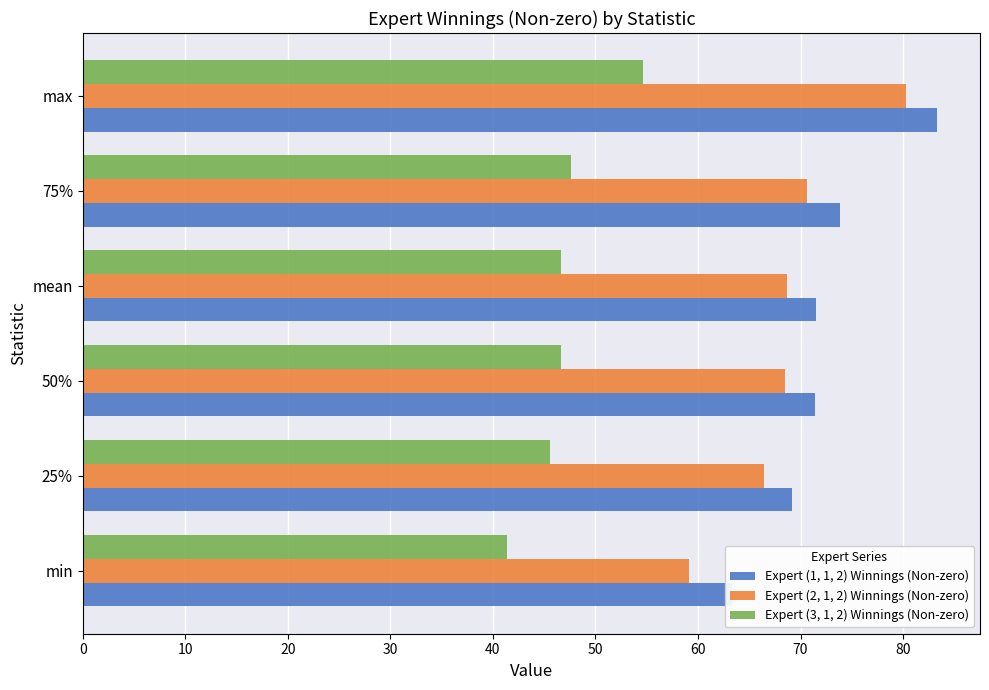

What is the difference between the maximum and minimum values in the Expert (1, 1, 2) Winnings (Non-zero) series?

20.0